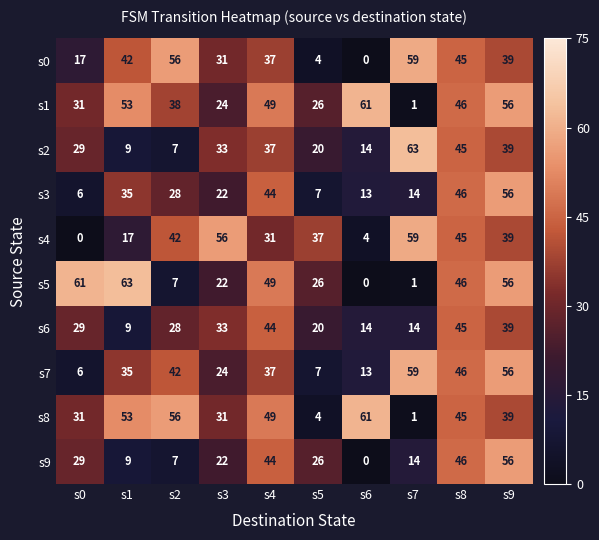

At how many categories does at least one series exceed 20?

10